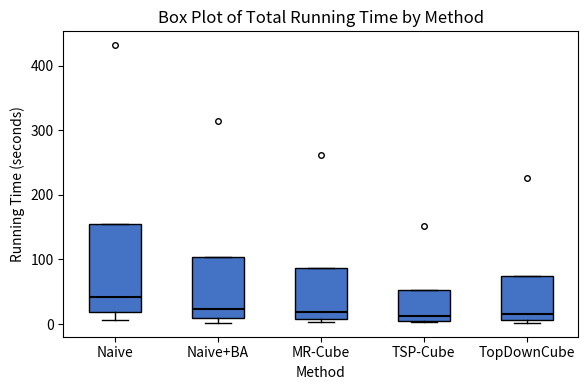

Reading left to right, transcribe this box plot: for each box, give where its median line is, the range the box spans, and where its two whiskers end, as read against the y-axis. The values are not printed on the chart, so give them approximately, as read against the axis.

Naive: median 40, box 20 to 160, whiskers 10 to 160
Naive+BA: median 20, box 10 to 100, whiskers 0 to 100
MR-Cube: median 20, box 10 to 90, whiskers 0 to 90
TSP-Cube: median 10 (just above the box's lower edge), box 10 to 50, whiskers 0 to 50
TopDownCube: median 20, box 10 to 70, whiskers 0 to 70